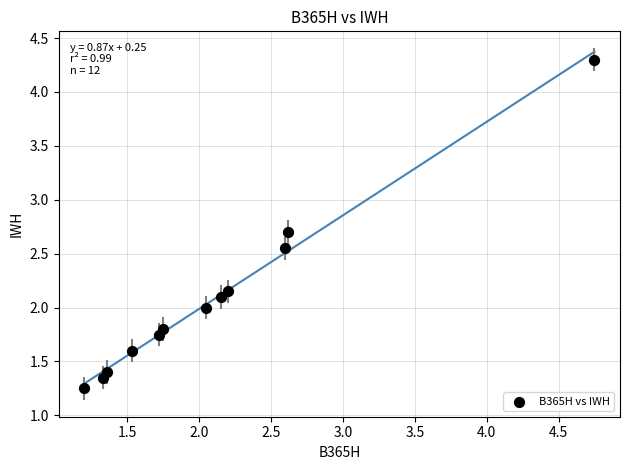

What is the range of X values (max minus min)?

3.5